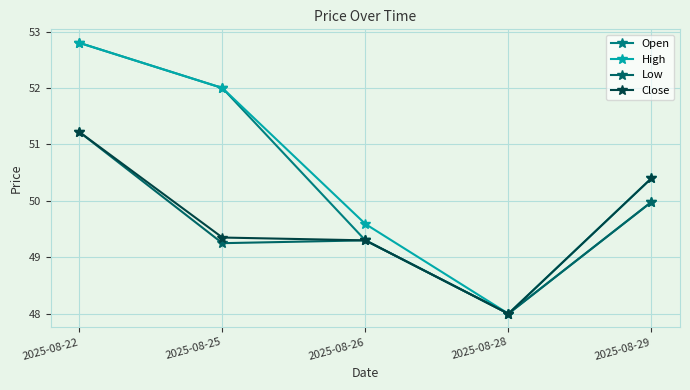

The Close series shows 49.3 at 2025-08-25. True or false?

True